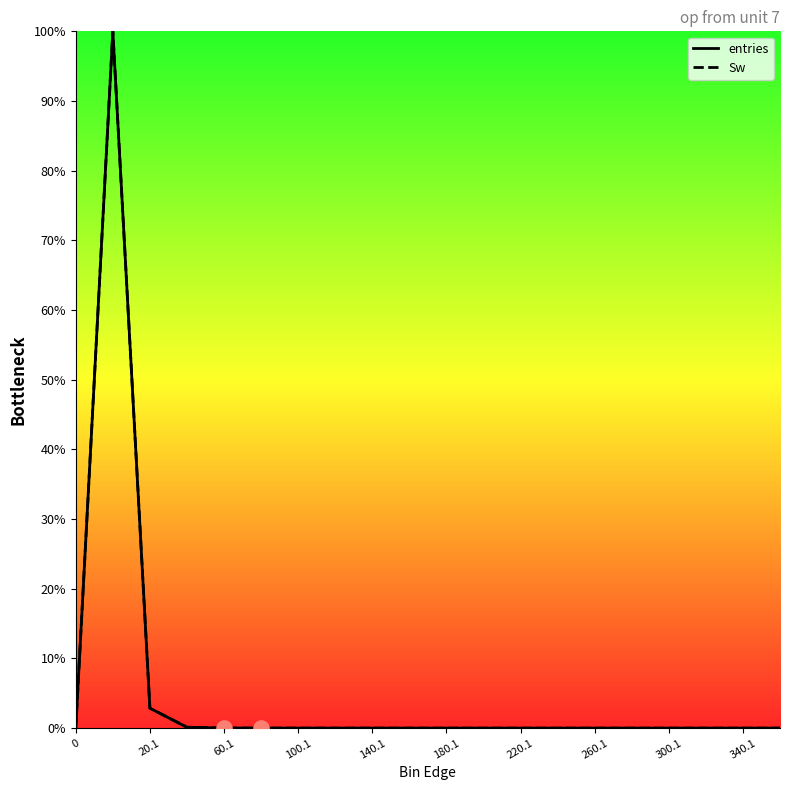

Does the chart have visible grid lines?

No